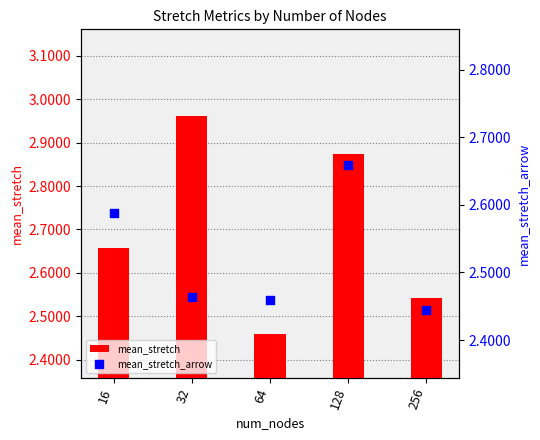

Which series reaches the maximum Y coordinate?

mean_stretch